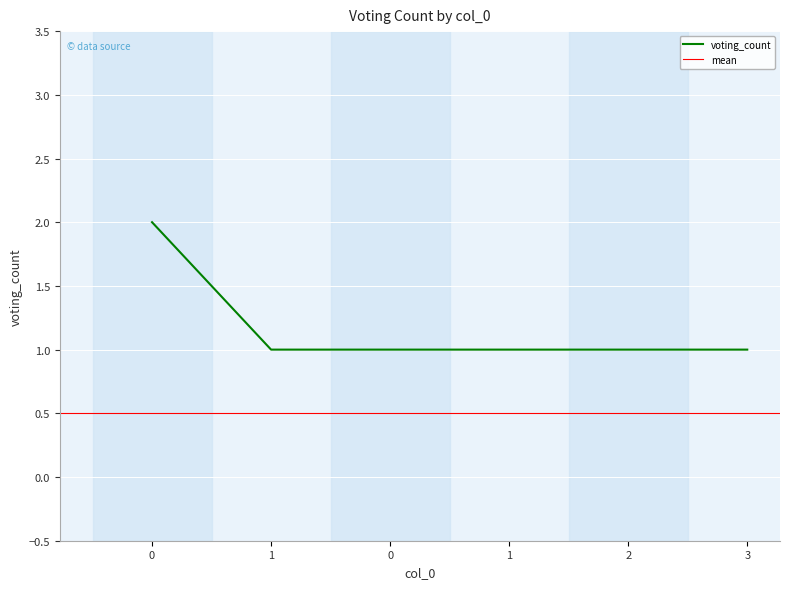

List the labels in order of value, smallest first.

1, 0, 1, 2, 3, 0